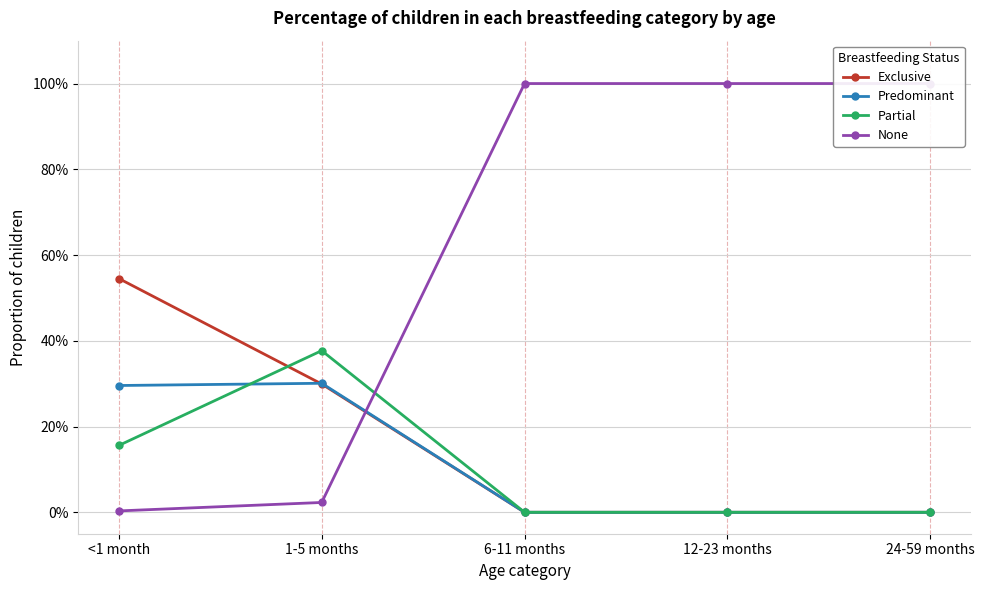

What is the difference between the Predominant values at 12-23 months and 1-5 months?

0.3